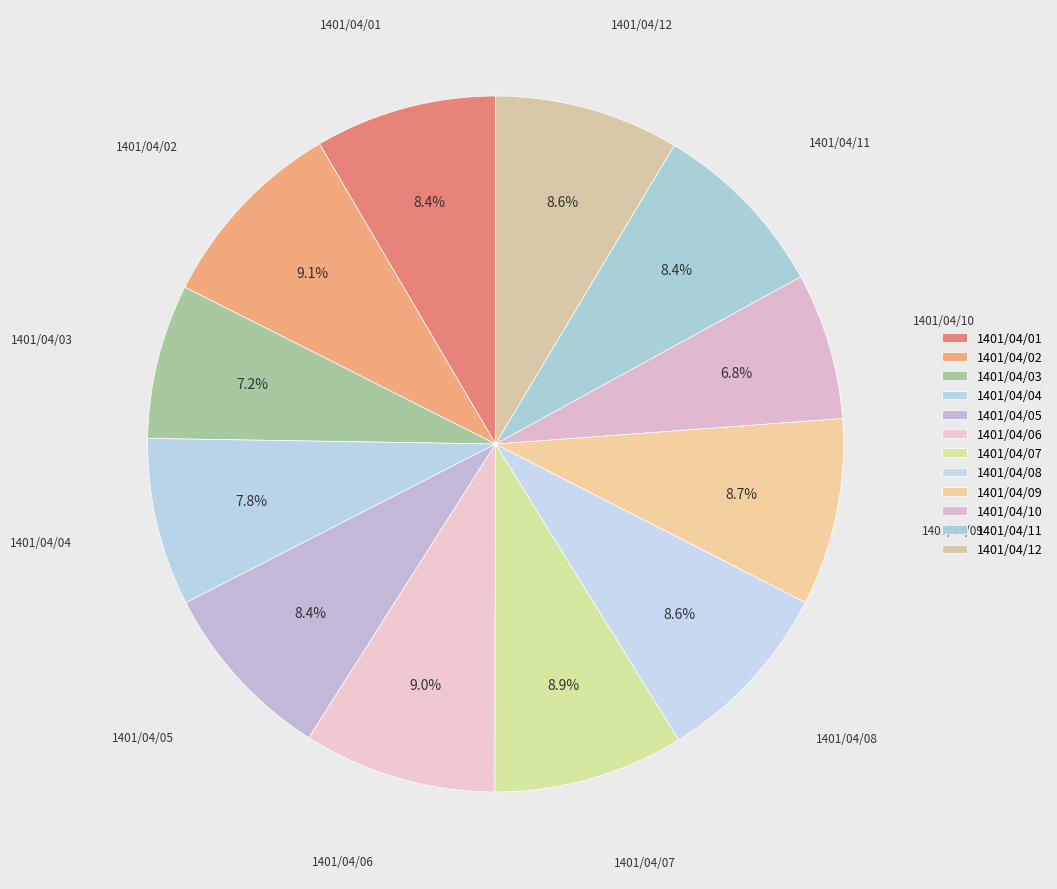

How many slices are in this pie chart?

12